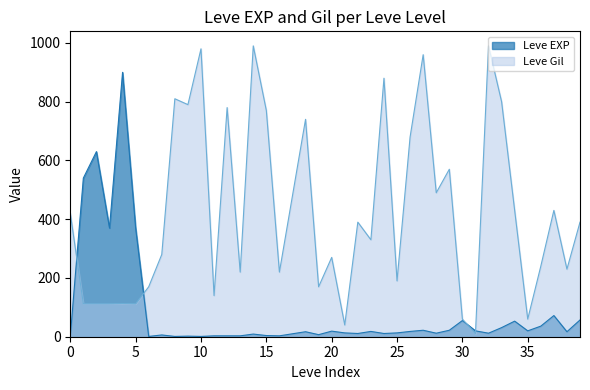

Rank the series by their maximum value, from highest to lowest.

Leve Gil, Leve EXP